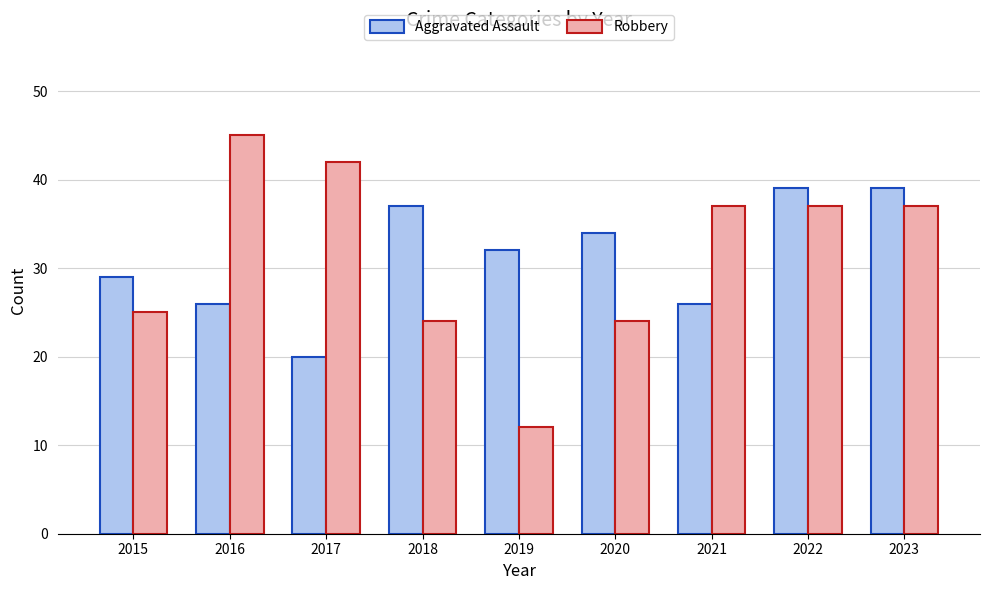

Which series has the widest spread of values?

Robbery